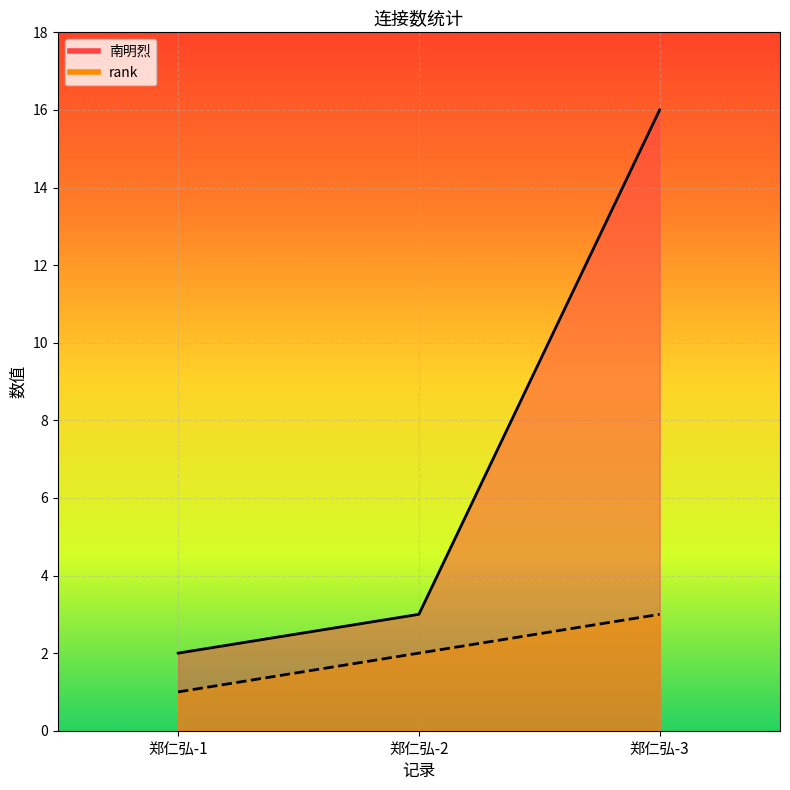

At which label does rank first exceed 2?

郑仁弘-3